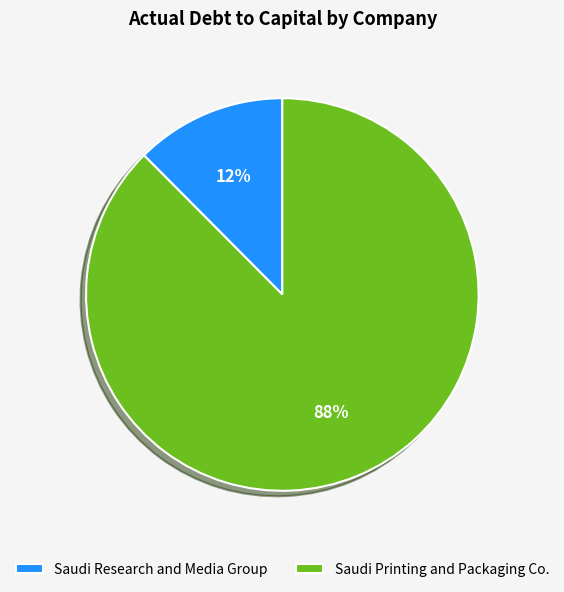

To the nearest percent, what is the combined percentage of Saudi Printing and Packaging Co. and Saudi Research and Media Group?

100%